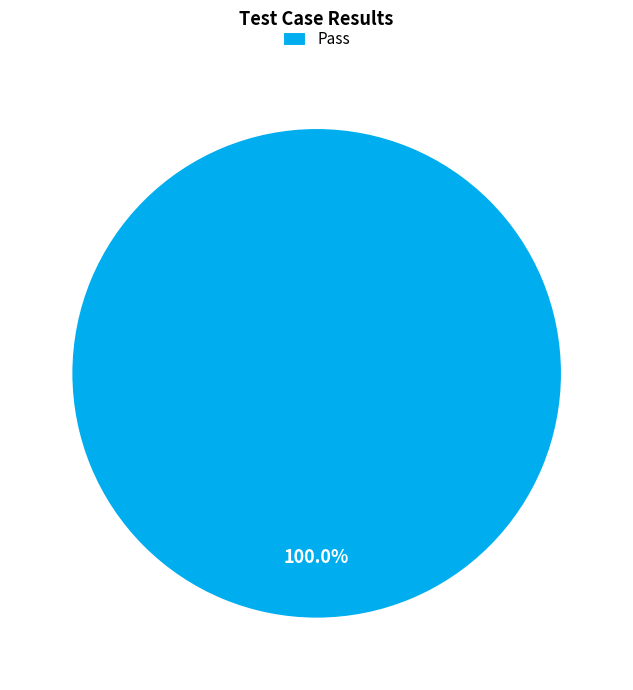

Rank the categories by value from highest to lowest.

Pass